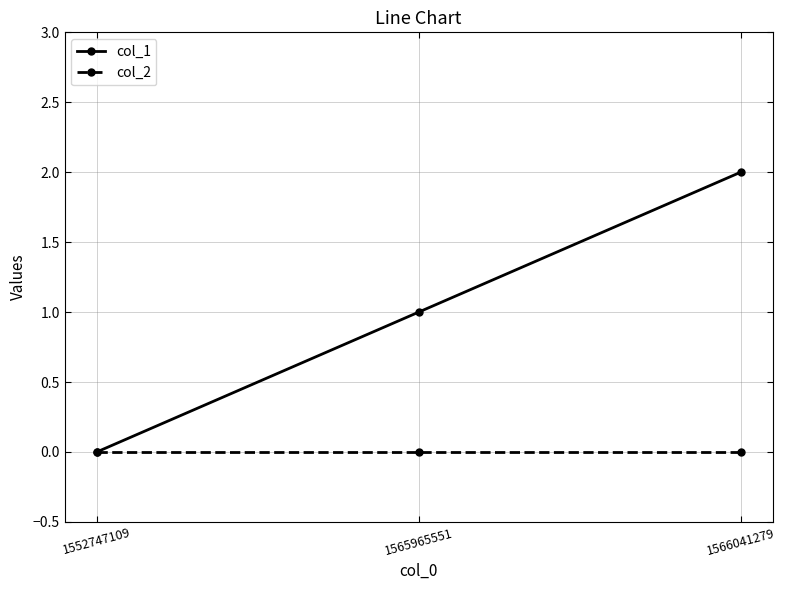

The value of col_2 at 1552747109 is 0. True or false?

True